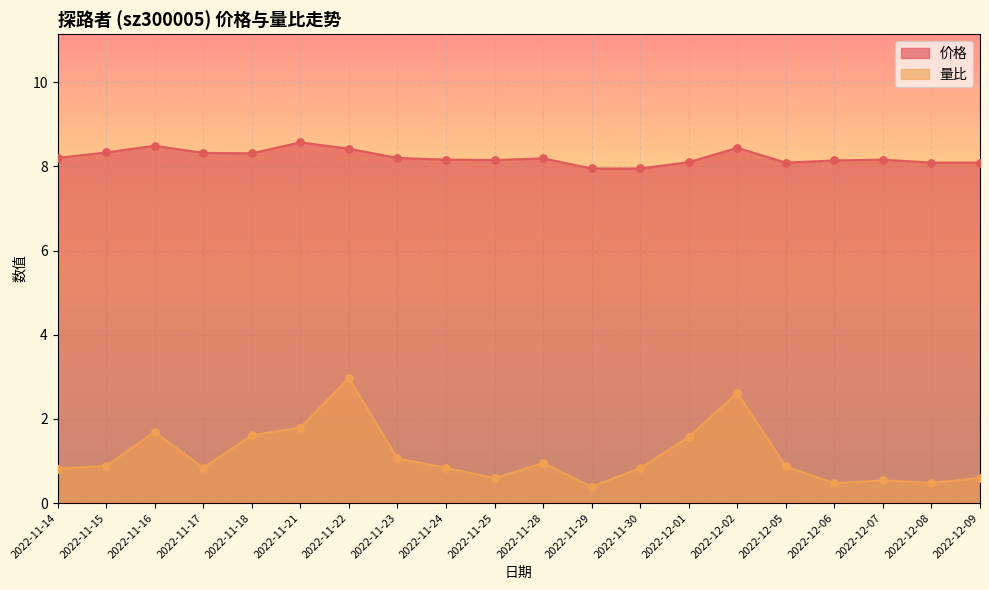

Which series reaches the maximum Y coordinate?

价格